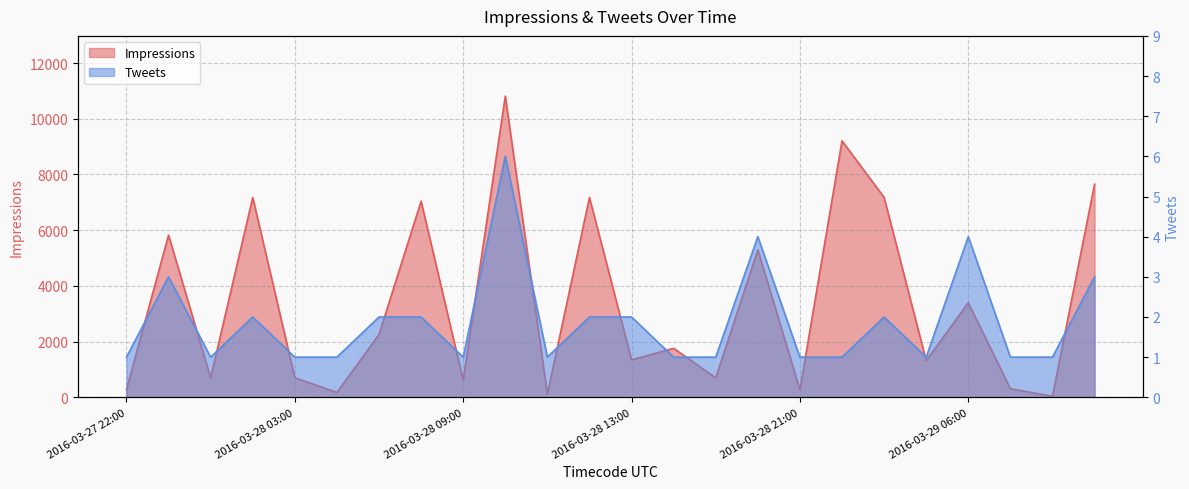

Which series has the largest range (max minus min)?

Impressions